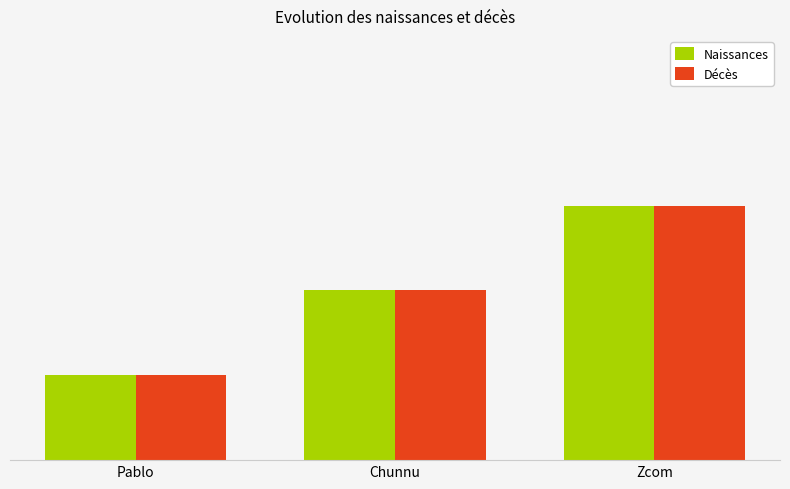

Are the bars grouped side by side (vs. stacked)?

Yes